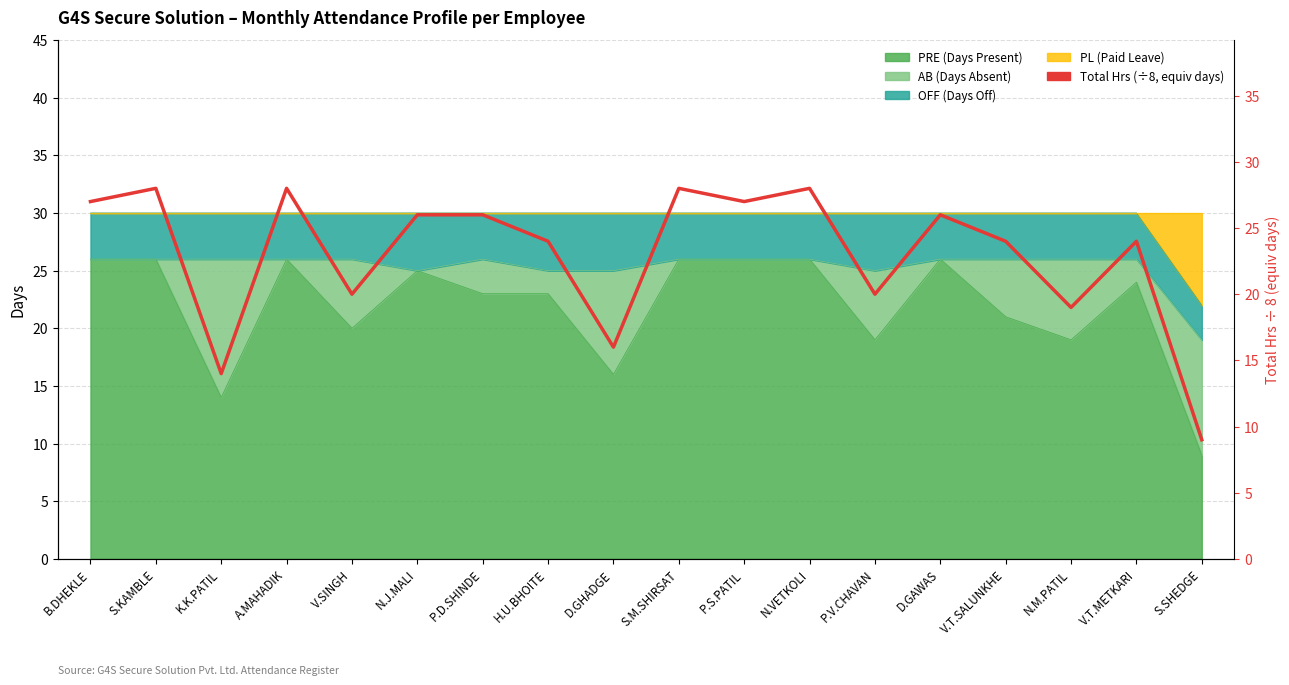

What is the difference between the maximum and minimum values?

19